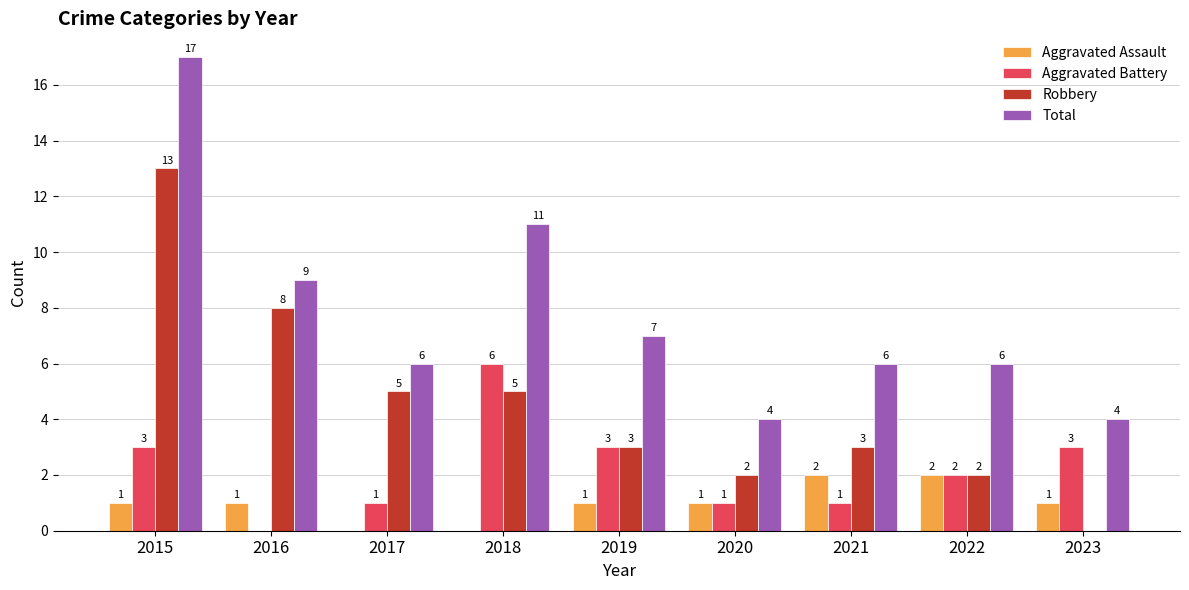

Count the number of data series in this chart.

4